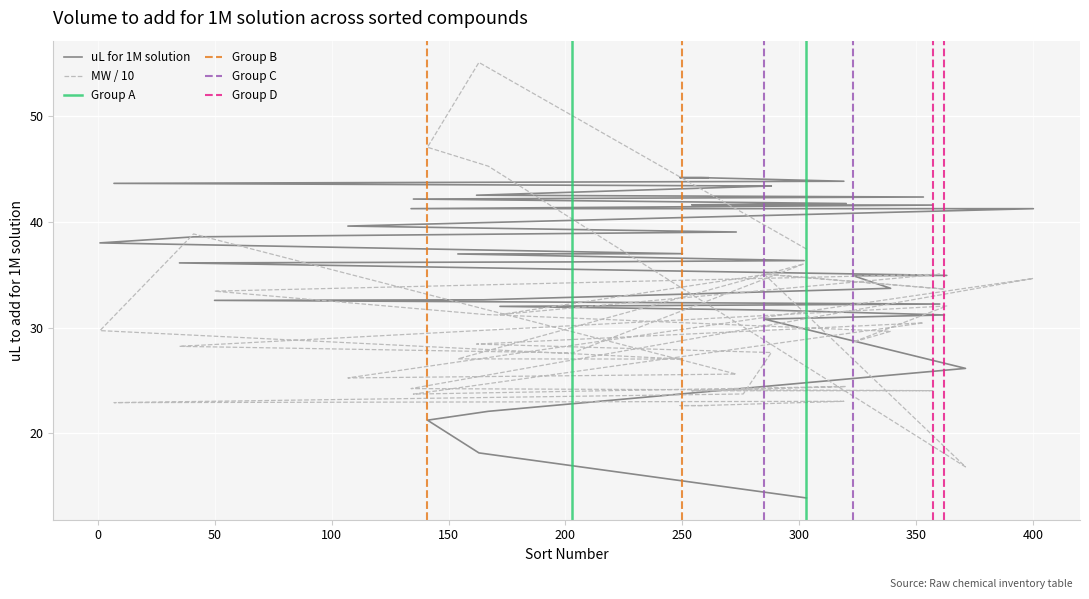

What is the sum of the values at 107 and 172?

71.6